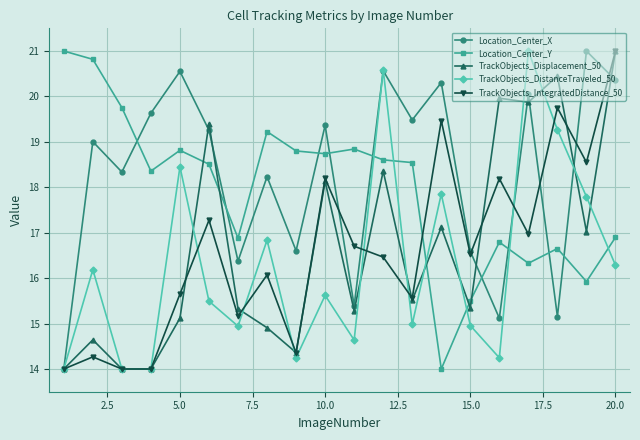

What is the value of the TrackObjects_IntegratedDistance_50 point at the 9th from the left?

14.4